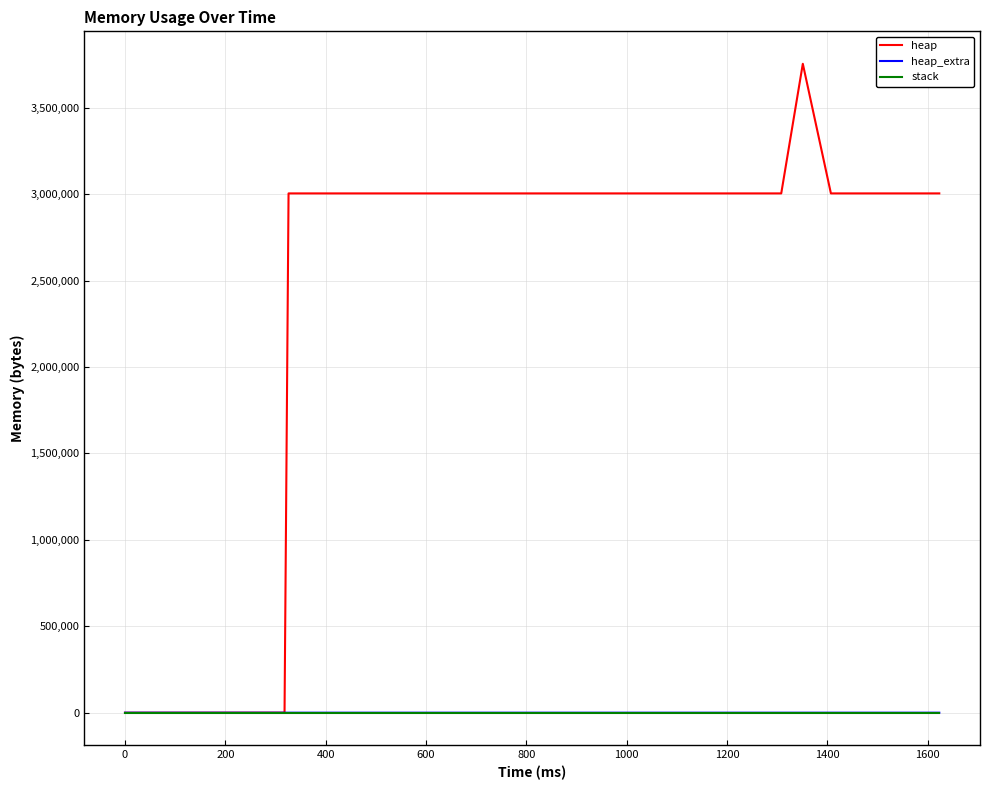

Which series has the largest range (max minus min)?

heap